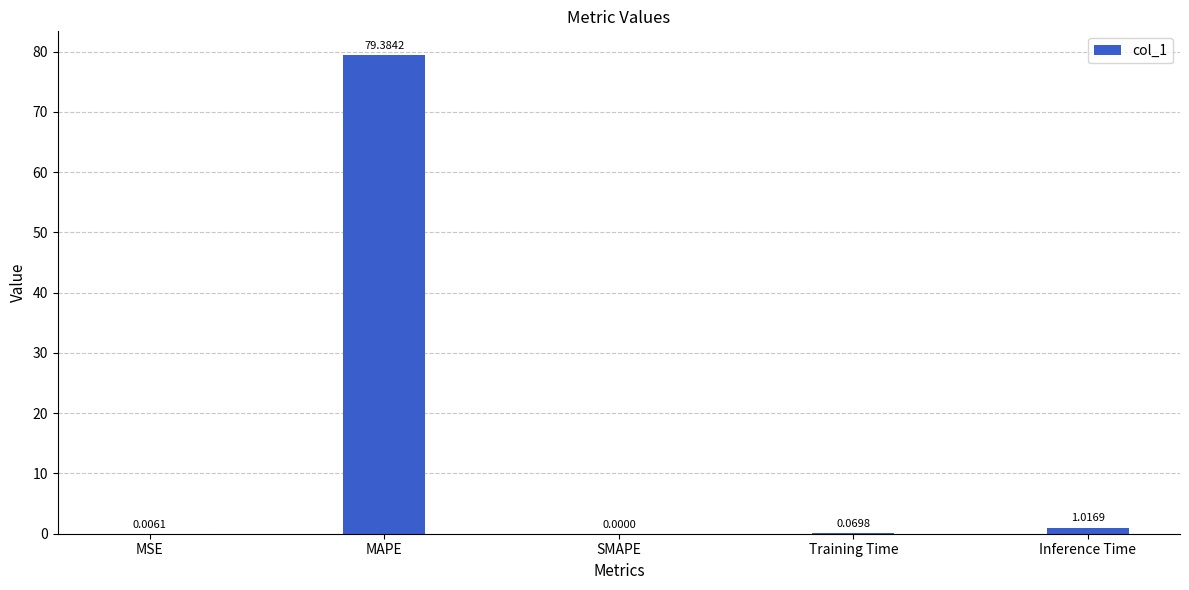

Are the bars horizontal?

No